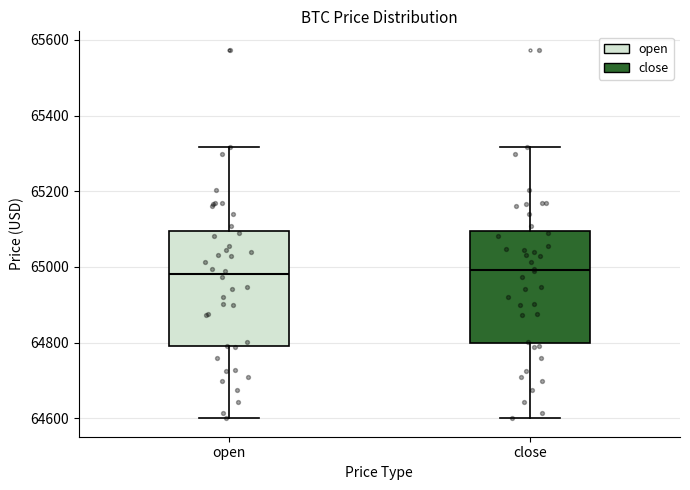

Reading left to right, transcribe this box plot: for each box, give where its median line is, the range the box spans, and where its two whiskers end, as read against the y-axis. The values are not printed on the chart, so give them approximately, as read against the axis.

open: median 64980, box 64800 to 65100, whiskers 64600 to 65320
close: median 65000, box 64800 to 65100, whiskers 64600 to 65320